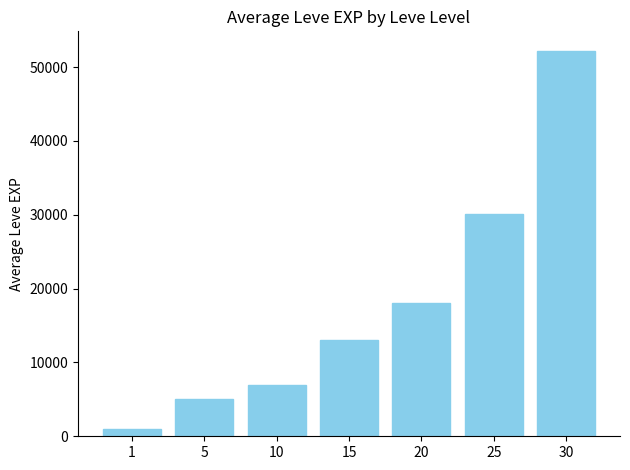

The value at 10 is 4679. True or false?

False